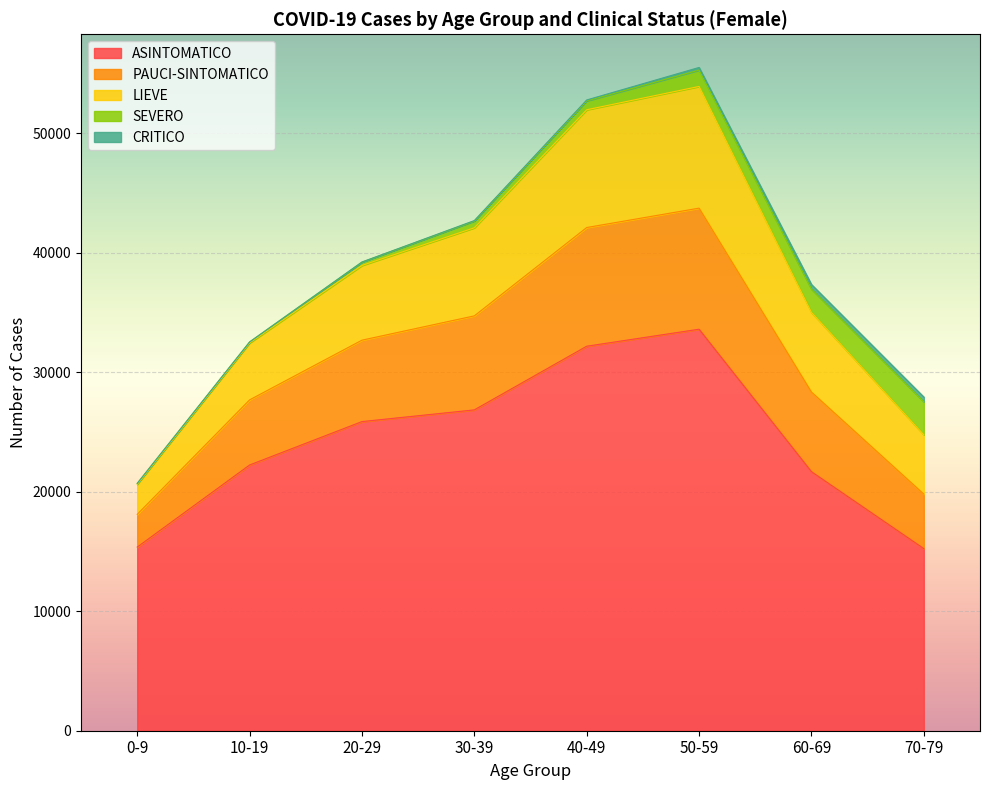

At which label does LIEVE reach its peak?

50-59